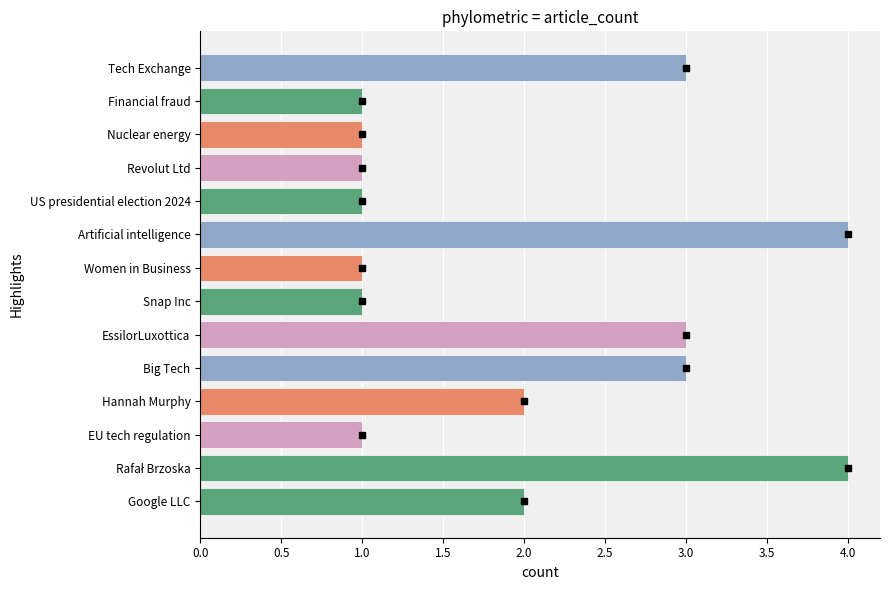

True or false: the data shows 1 at Google LLC.

False